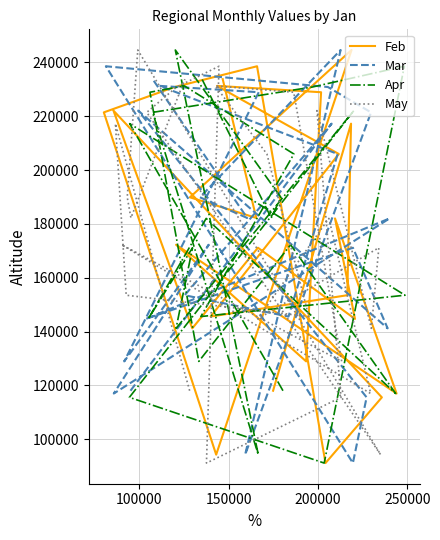

How many data points in May are above 182020?

12